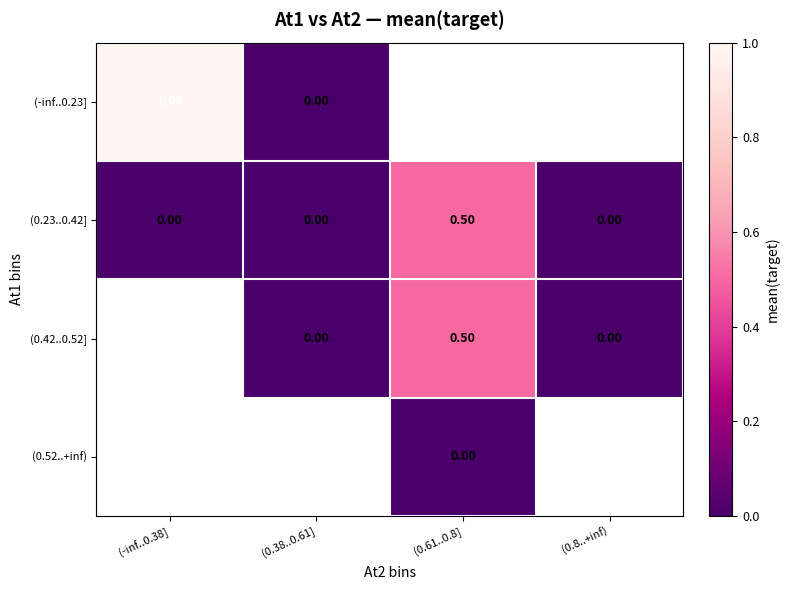

Is the value of (-inf..0.23] at (-inf..0.38] greater than the value of (0.42..0.52] at (0.61..0.8]?

Yes